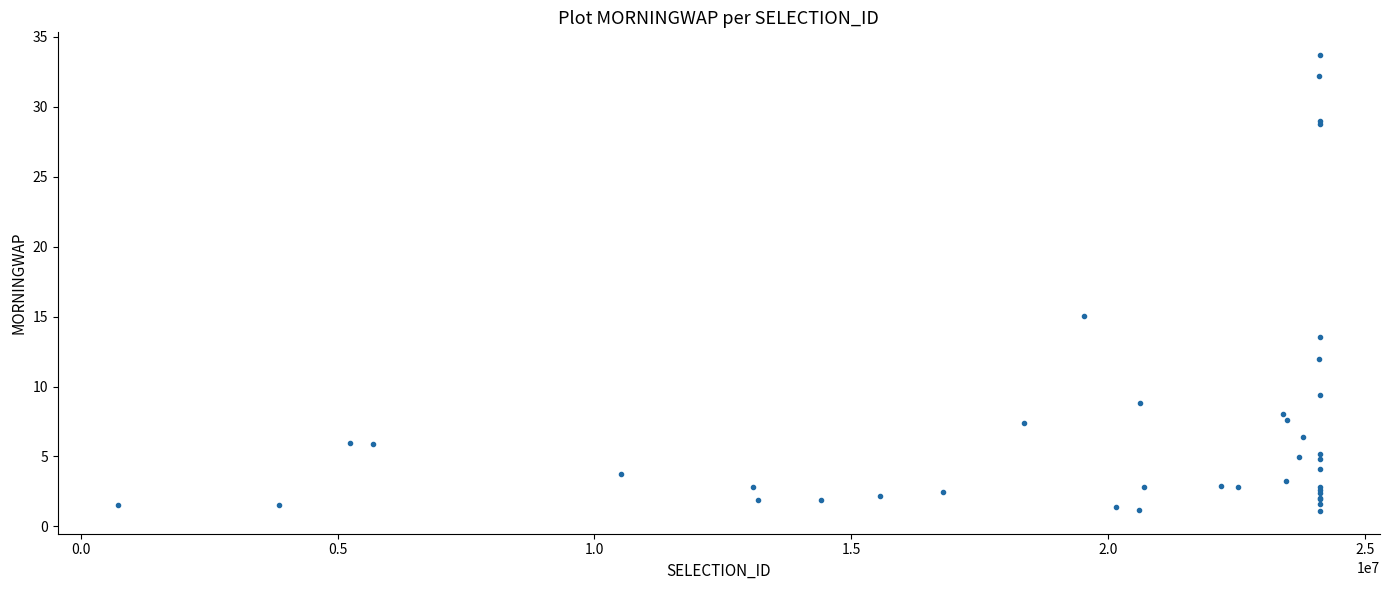

What Y value in the scatter plot is closest to 17?

15.0